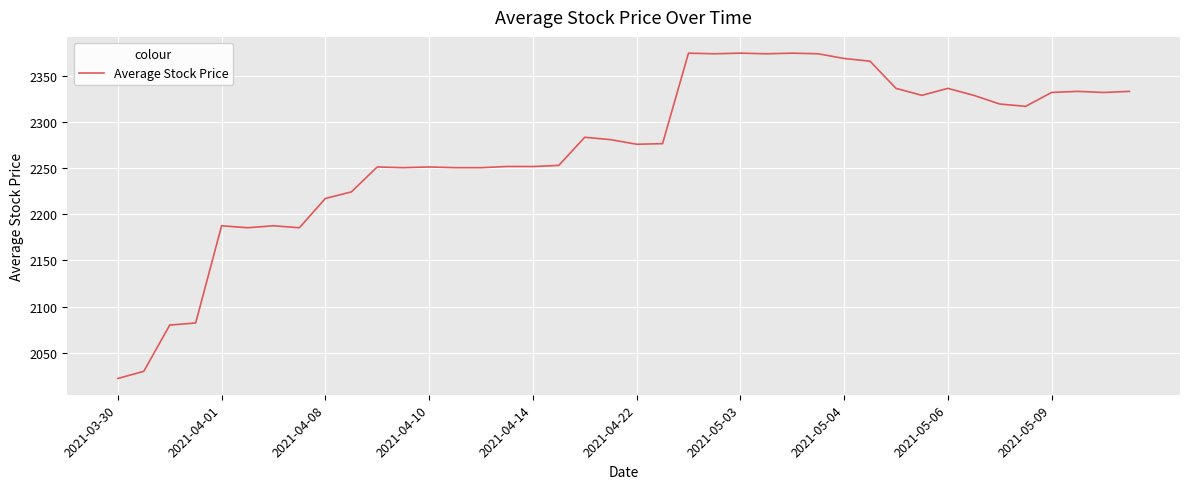

What is the minimum value shown in the chart?

2022.4